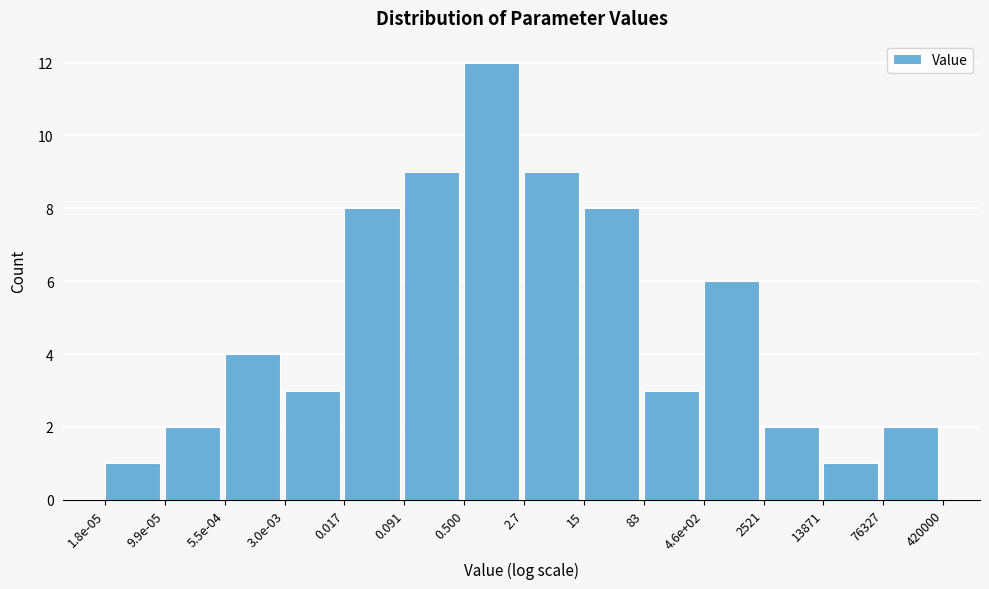

Reading left to right, list all the values displayed in this chart.

1	2	4	3	8	9	12	9	8	3	6	2	1	2